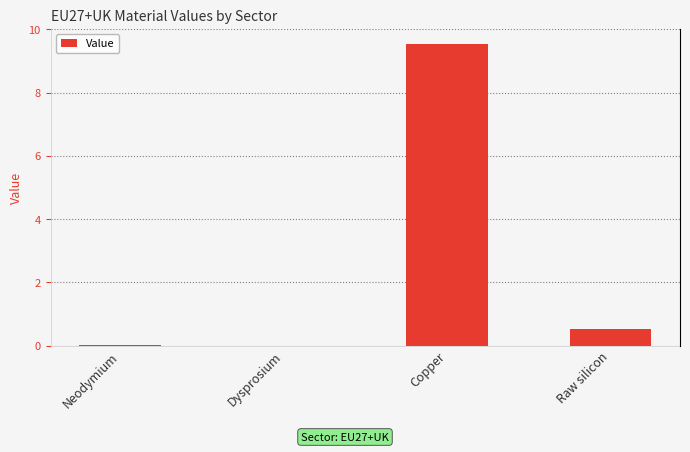

Reading left to right, transcribe all the data shown in this chart.

0.0	0.0	9.5	0.5